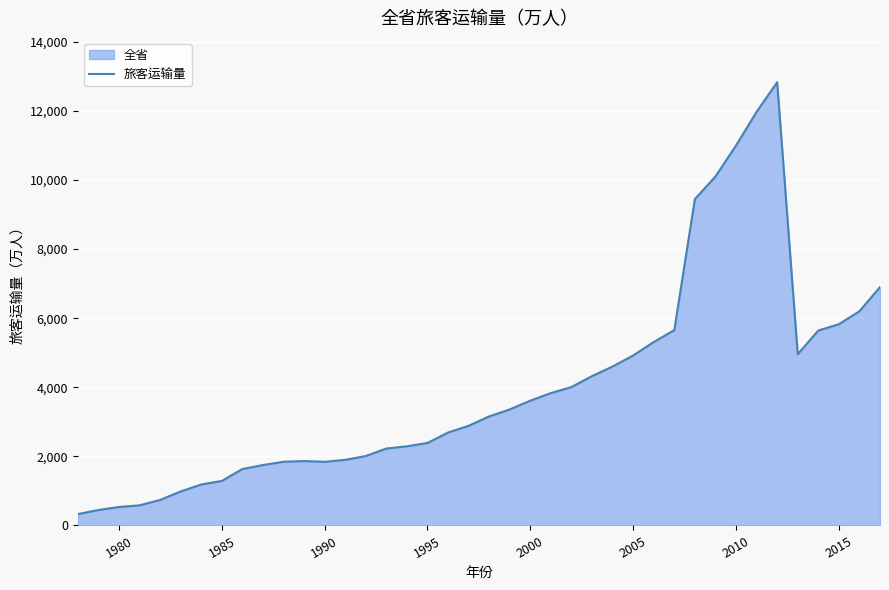

What is the smallest value displayed?

328.0